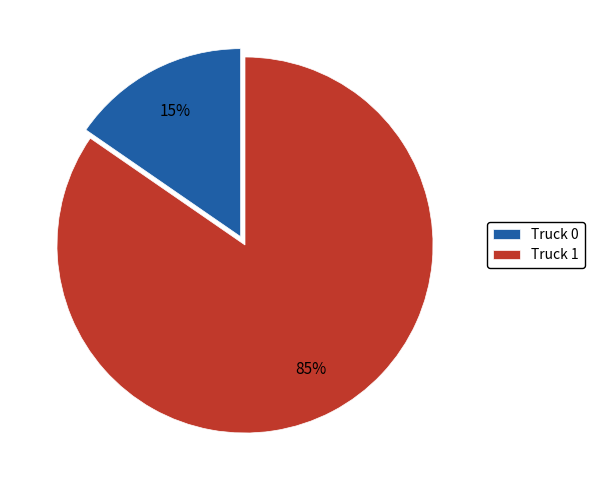

What is the ratio of the value at Truck 0 to the value at Truck 1?

0.2